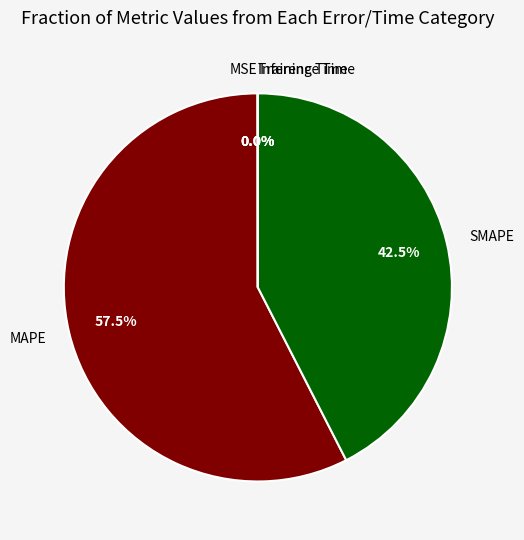

Is there a majority slice in this chart?

Yes